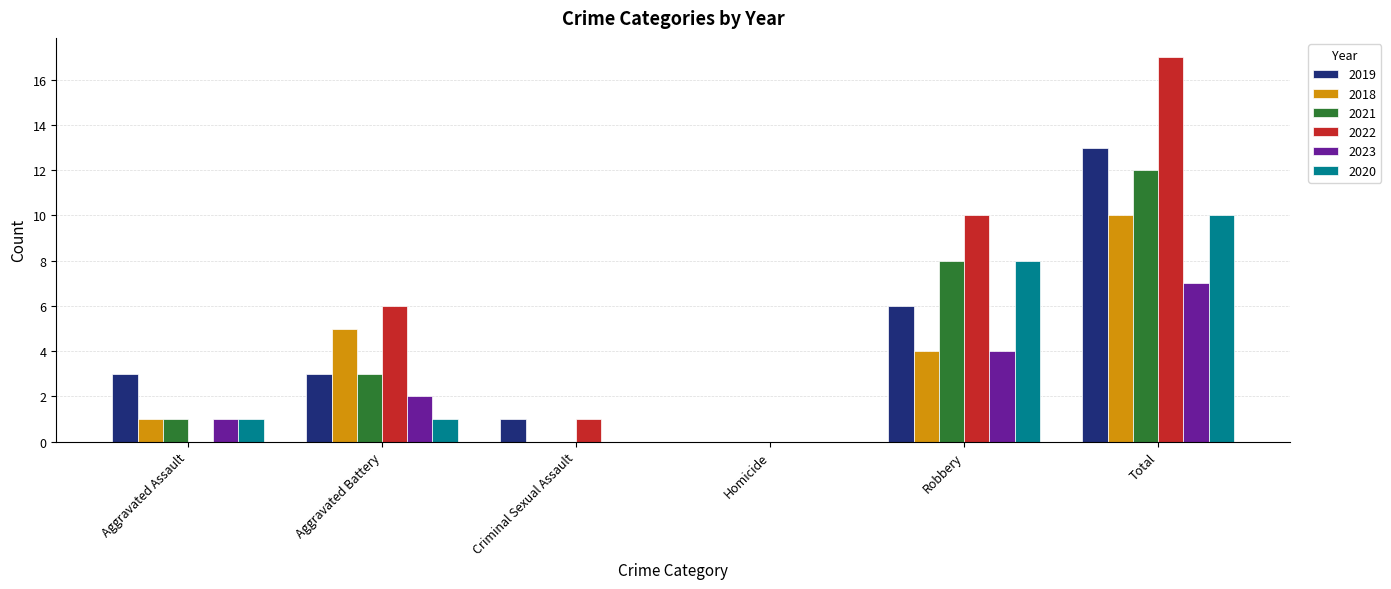

What is the maximum value shown in the chart?

17